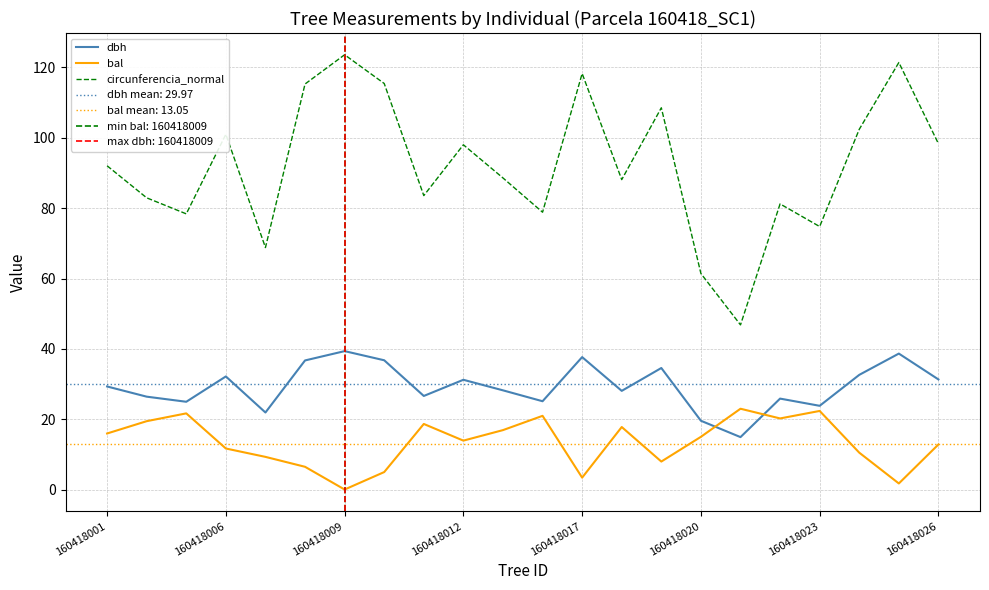

What is the sum of the bal values at 16 and 13?

40.7